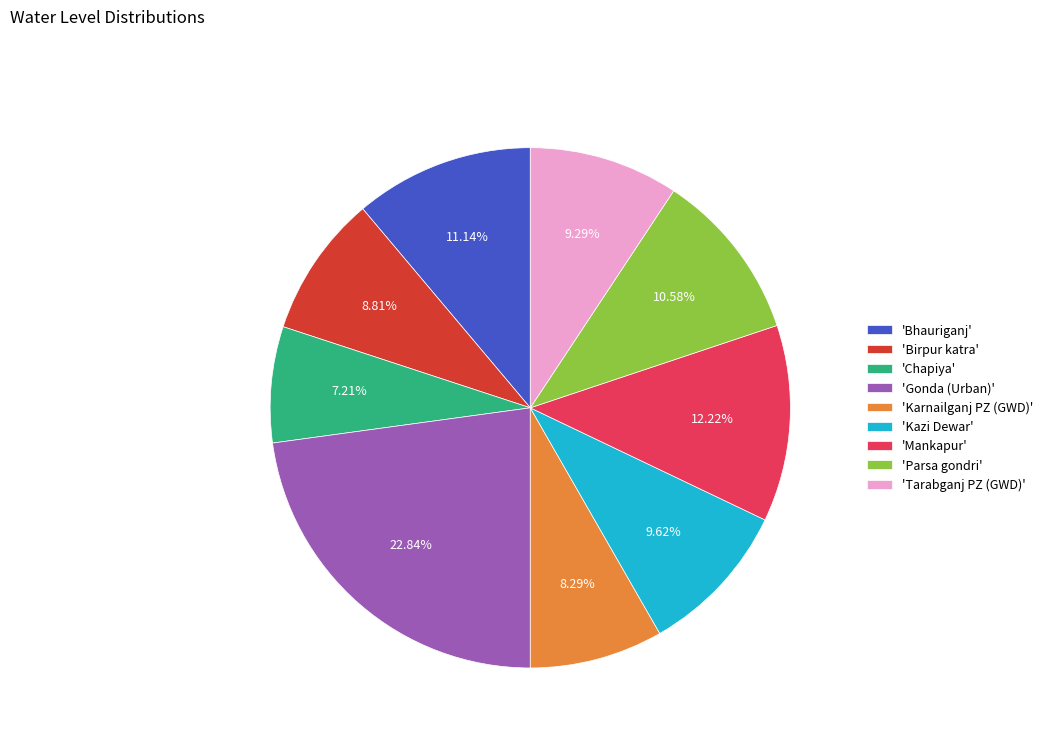

Which category has the smallest portion of the pie?

'Chapiya'